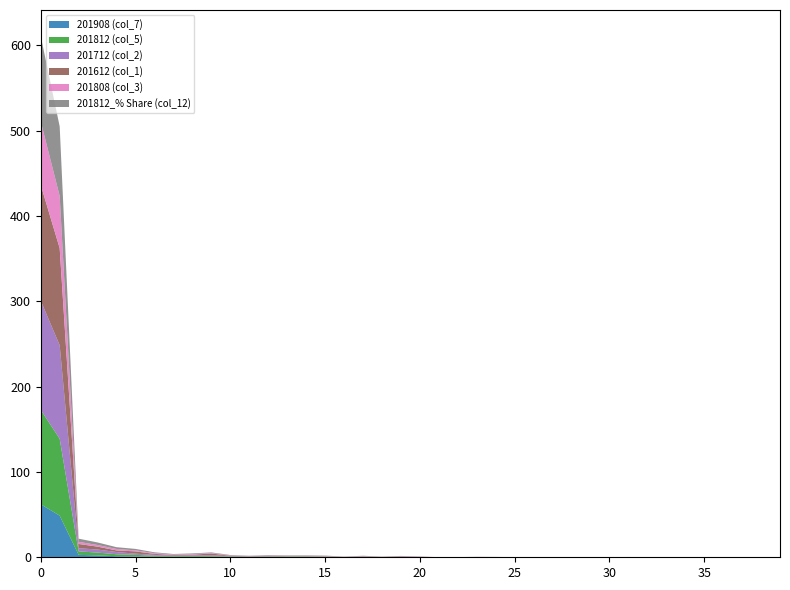

Reading left to right, list all the values displayed in this chart.

201908 (col_7): 62.2	48.8	2.8	2.2	1.3	1.0	0.7	0.7	0.7	0.5	0.4	0.4	0.3	0.3	0.3	0.2	0.2	0.2	0.2	0.1	0.1	0.1	0.1	0.0	0.0	0.0	0.0	0.0	0.0	0.0	0.0	0.0	0.0	0.0	0.0	0.0	0.0	0.0	0.0	0.0
201812 (col_5): 110.6	90.2	4.1	3.3	2.3	1.9	1.1	0.7	0.9	0.8	0.6	0.4	0.5	0.6	0.6	0.5	0.2	0.3	0.2	0.2	0.2	0.0	0.0	0.1	0.1	0.0	0.0	0.0	0.1	0.1	0.0	0.1	0.0	0.0	0.0	0.0	0.0	0.0	0.0	0.0
201712 (col_2): 128.0	109.5	3.6	3.6	2.6	1.5	1.0	0.6	0.6	1.0	0.4	0.2	0.5	0.2	0.2	0.2	0.1	0.4	0.1	0.4	0.2	0.0	0.1	0.1	0.1	0.0	0.1	0.0	0.0	0.1	0.0	0.1	0.0	0.0	0.0	0.0	0.0	0.0	0.0	0.0
201612 (col_1): 135.8	113.8	5.0	3.4	1.9	2.7	1.1	0.8	0.9	2.1	0.4	0.3	0.6	0.2	0.3	0.3	0.1	0.3	0.1	0.4	0.2	0.0	0.0	0.1	0.0	0.0	0.0	0.0	0.0	0.0	0.0	0.1	0.0	0.0	0.0	0.0	0.1	0.0	0.0	0.0
201808 (col_3): 74.4	61.2	2.5	1.9	1.7	1.2	0.9	0.5	0.6	0.5	0.4	0.2	0.3	0.4	0.4	0.3	0.1	0.2	0.1	0.2	0.1	0.0	0.0	0.1	0.0	0.0	0.0	0.0	0.0	0.0	0.0	0.0	0.0	0.0	0.0	0.0	0.0	0.0	0.0	0.0
201812_% Share (col_12): 100.0	81.5	3.7	3.0	2.1	1.7	1.0	0.6	0.8	0.8	0.5	0.3	0.4	0.5	0.5	0.4	0.1	0.3	0.2	0.2	0.2	0.0	0.0	0.1	0.1	0.0	0.0	0.0	0.1	0.1	0.0	0.1	0.0	0.0	0.0	0.0	0.0	0.0	0.0	0.0